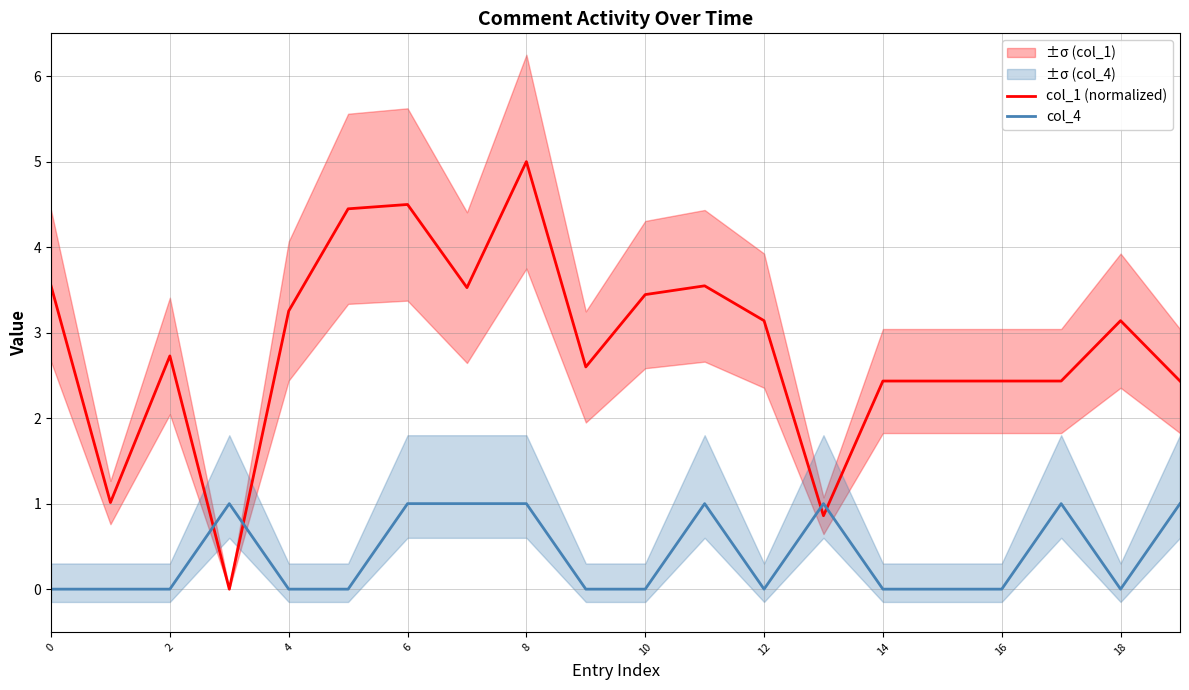

Reading right to left, what are all the values shown in this chart?

col_1 (normalized): 2.4	3.1	2.4	2.4	2.4	2.4	0.9	3.1	3.5	3.4	2.6	5.0	3.5	4.5	4.4	3.3	0.0	2.7	1.0	3.5
col_4: 1.0	0.0	1.0	0.0	0.0	0.0	1.0	0.0	1.0	0.0	0.0	1.0	1.0	1.0	0.0	0.0	1.0	0.0	0.0	0.0